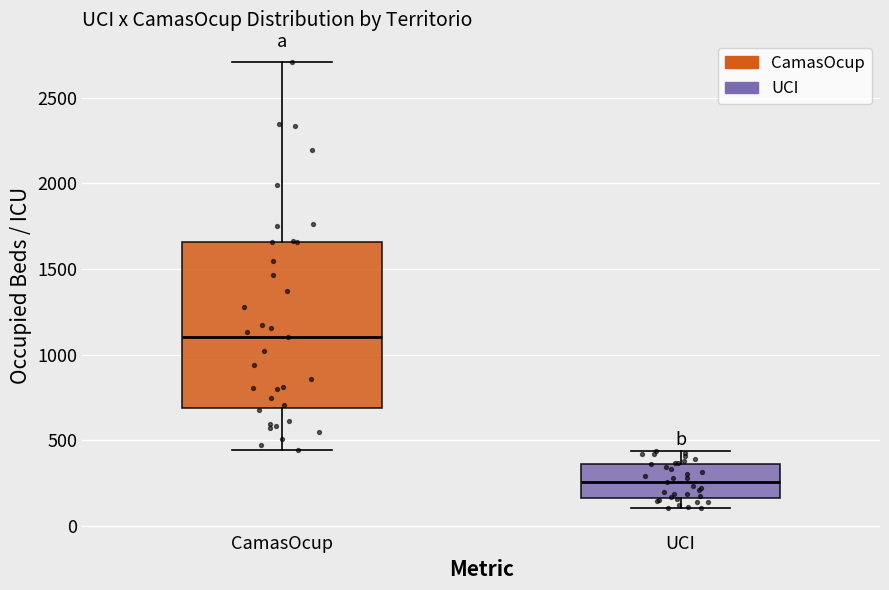

Which box's median line is the lowest?

UCI